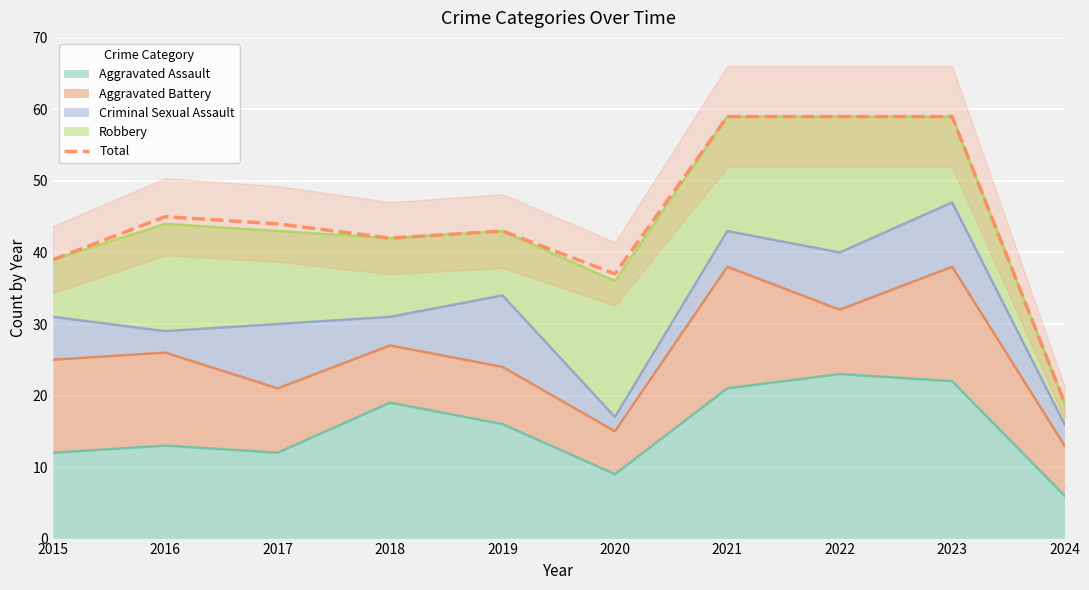

What is the ratio of the value at 2016 to the value at 2020?

1.2